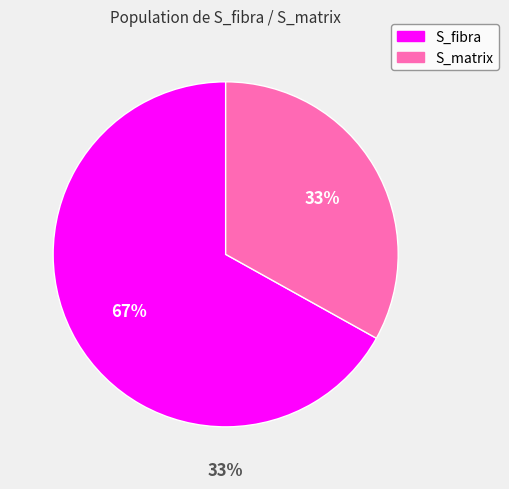

How many segments does this pie chart have?

2